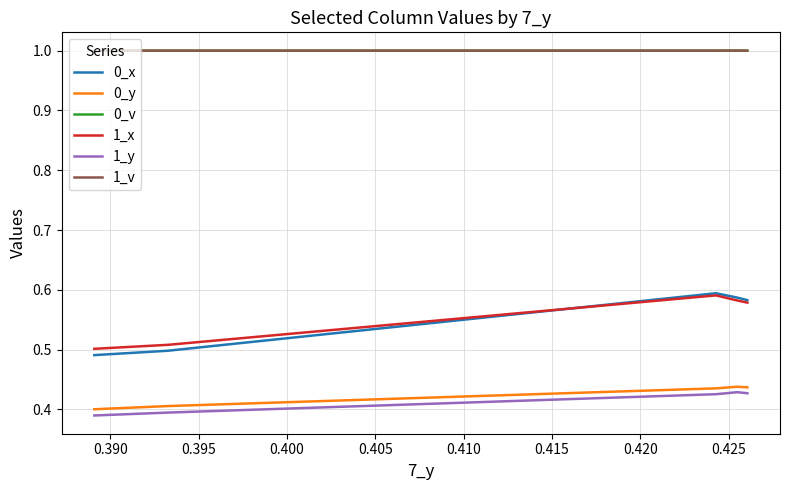

Which series has the widest spread of values?

0_x